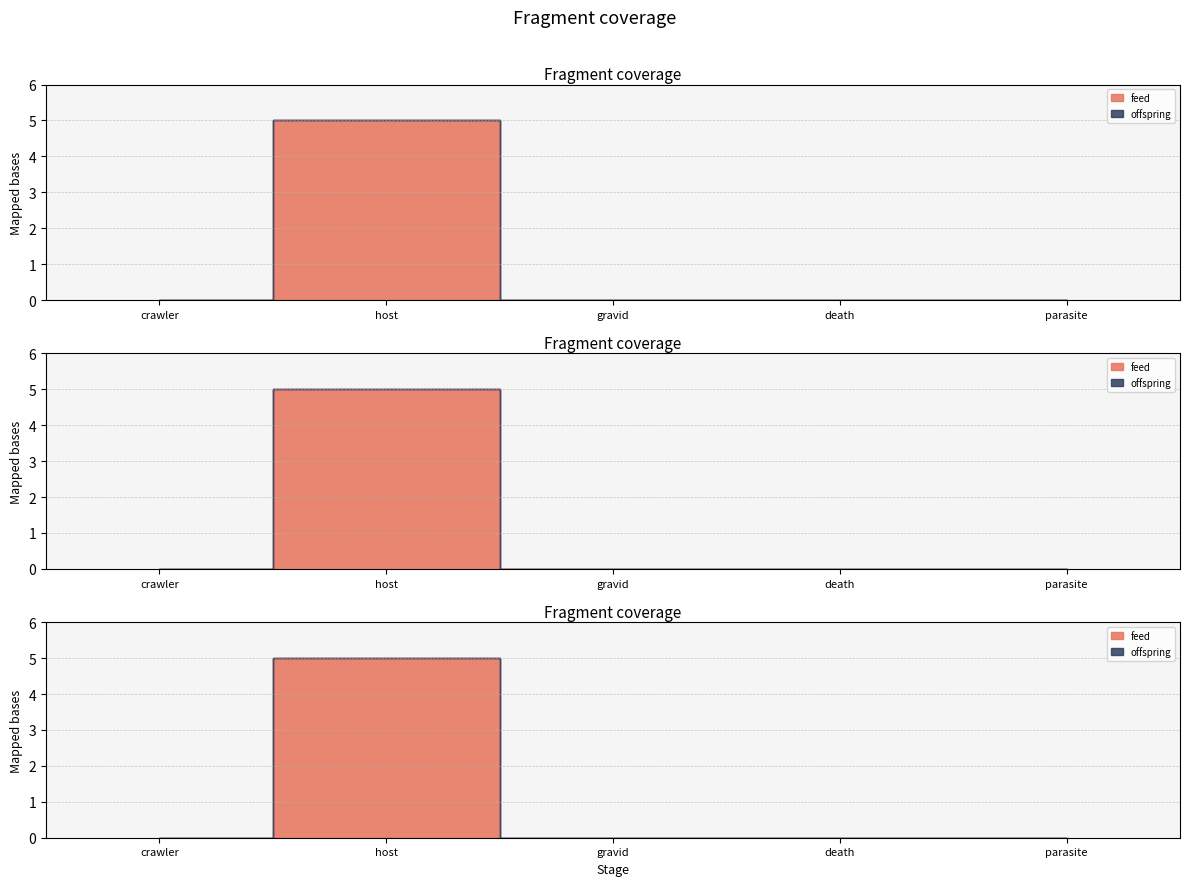

Count the feed values in the range 0 to 1.

4